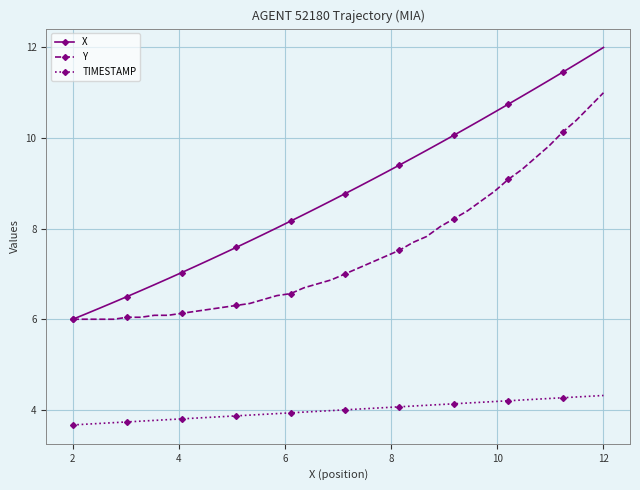

What is the value of the Y point at the 25th from the left?

7.5